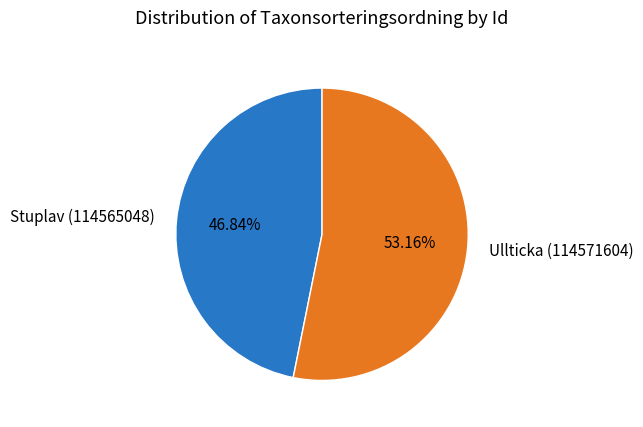

How many segments does this pie chart have?

2